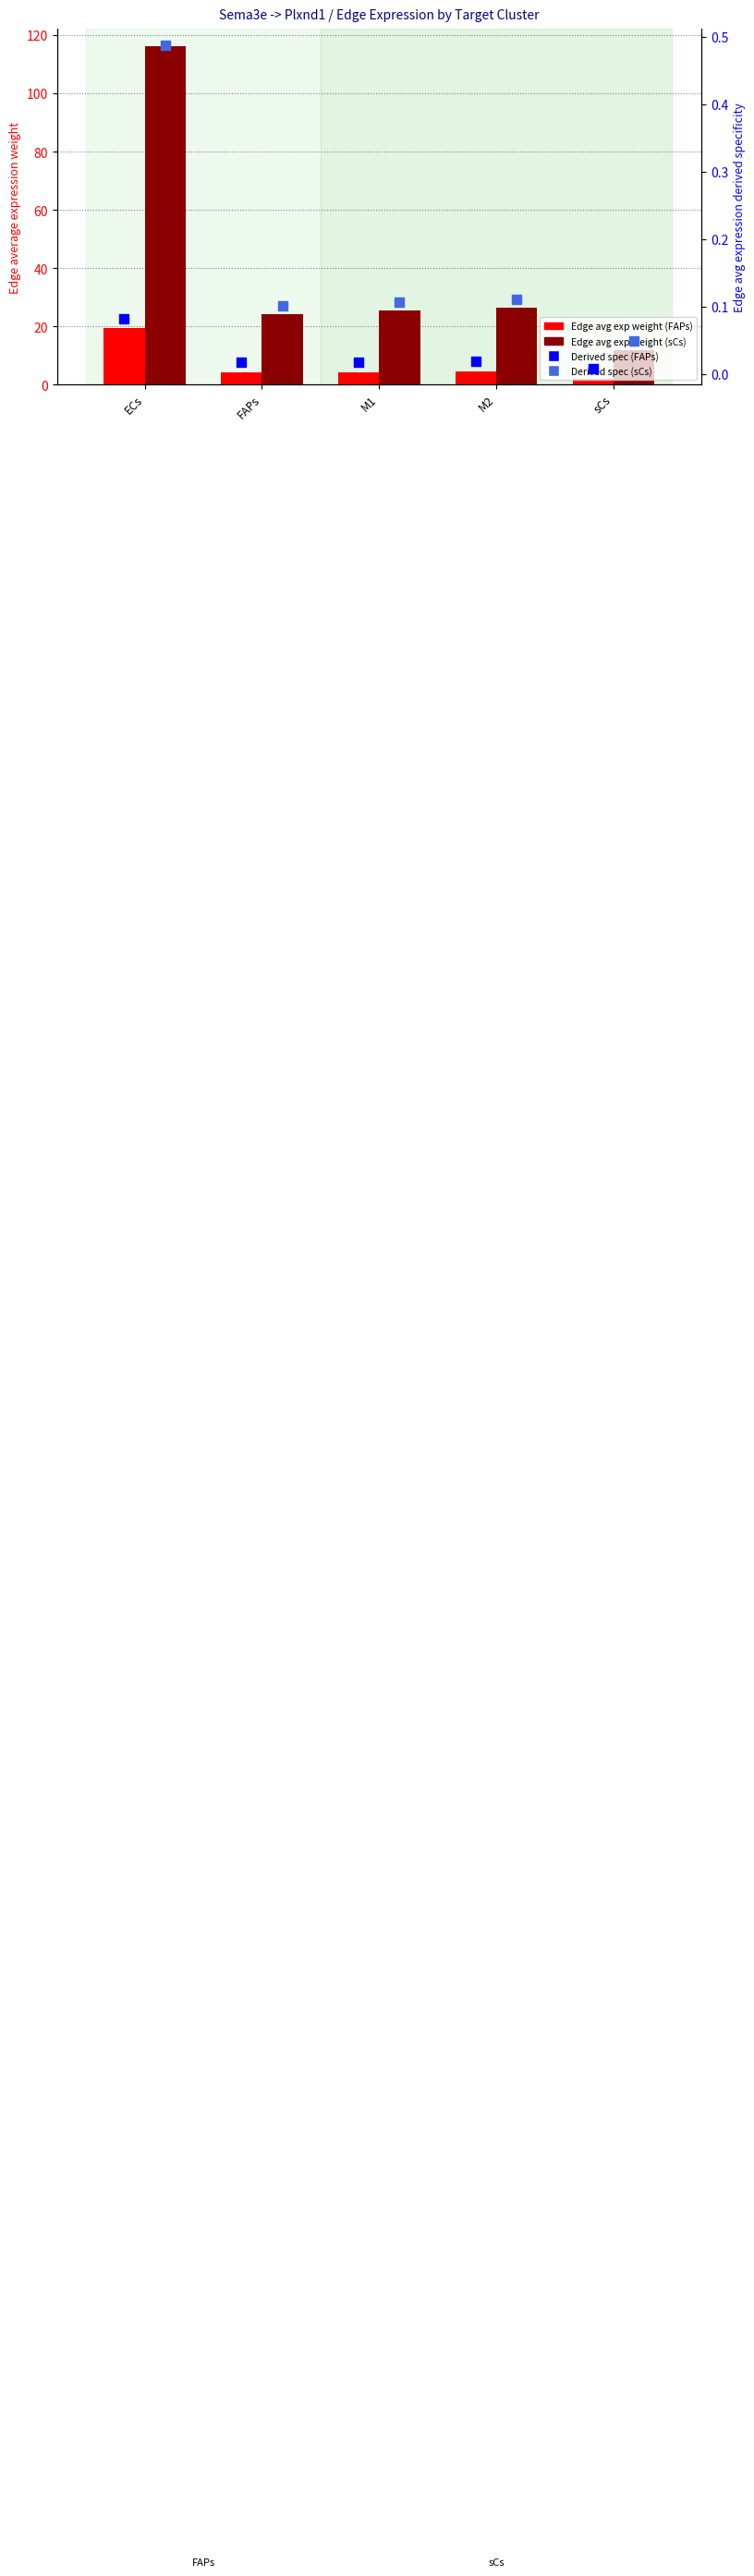

Which series has the widest spread of Y values?

Edge avg exp weight (sCs)